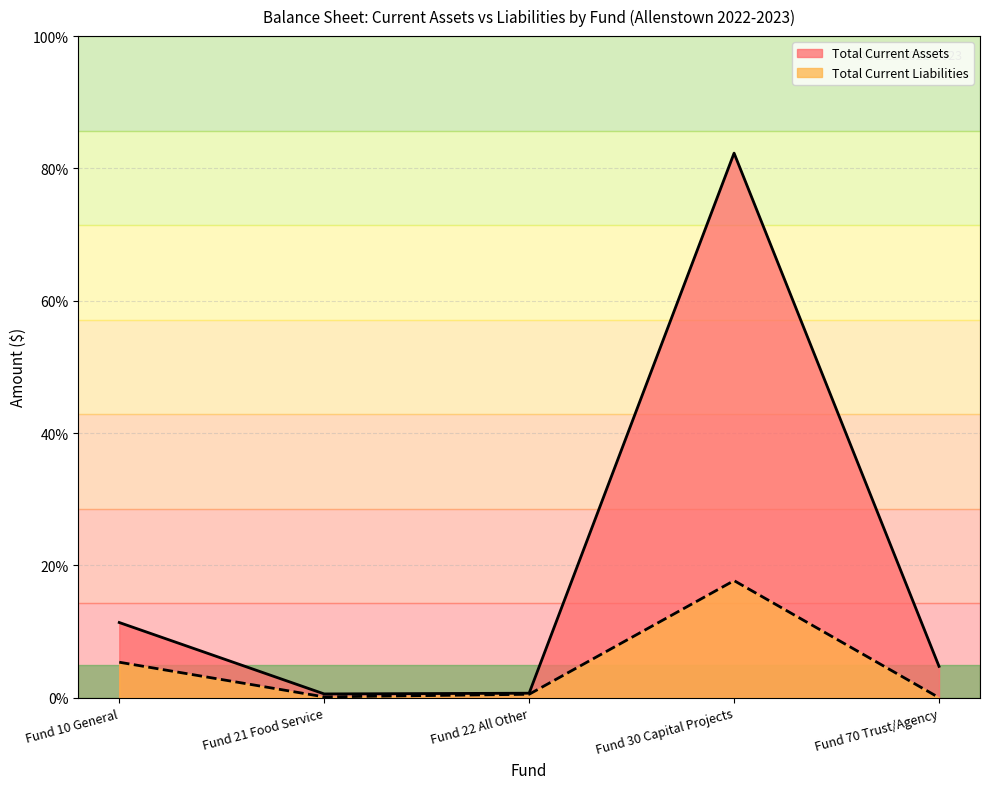

Which series changed the most between Fund 22 All Other and Fund 70 Trust/Agency?

Total Current Assets